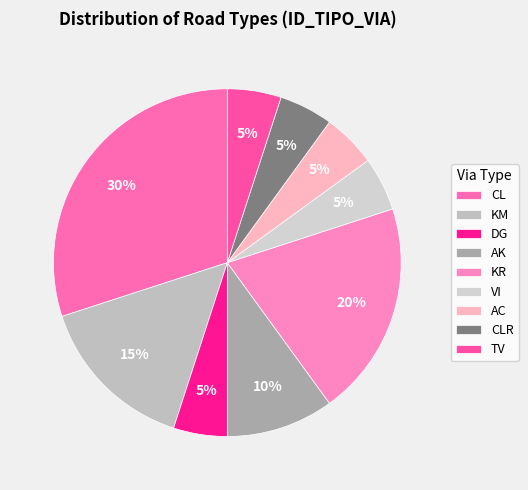

To the nearest percent, what is the average slice percentage?

11%